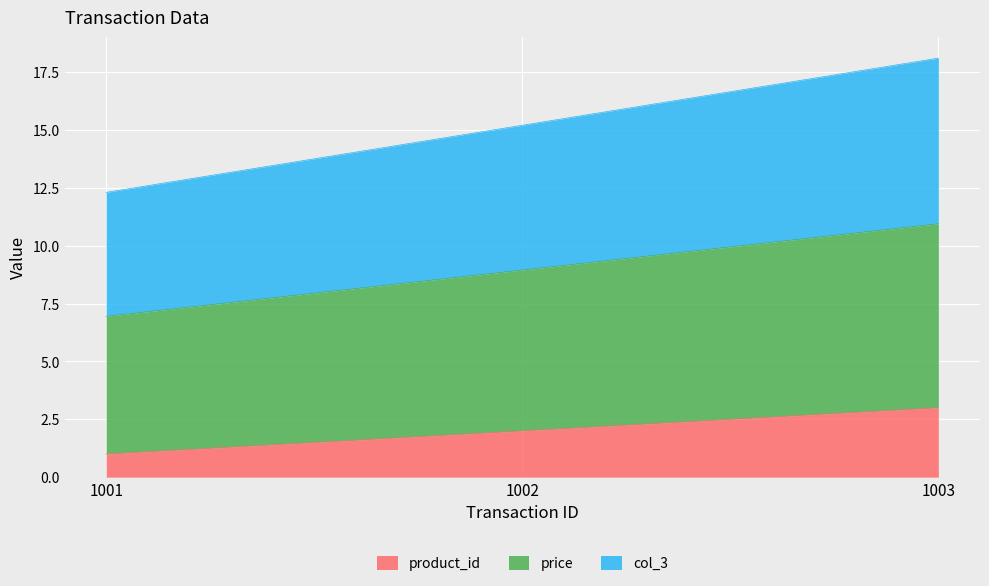

What is the difference between the maximum and minimum values in the product_id series?

2.0